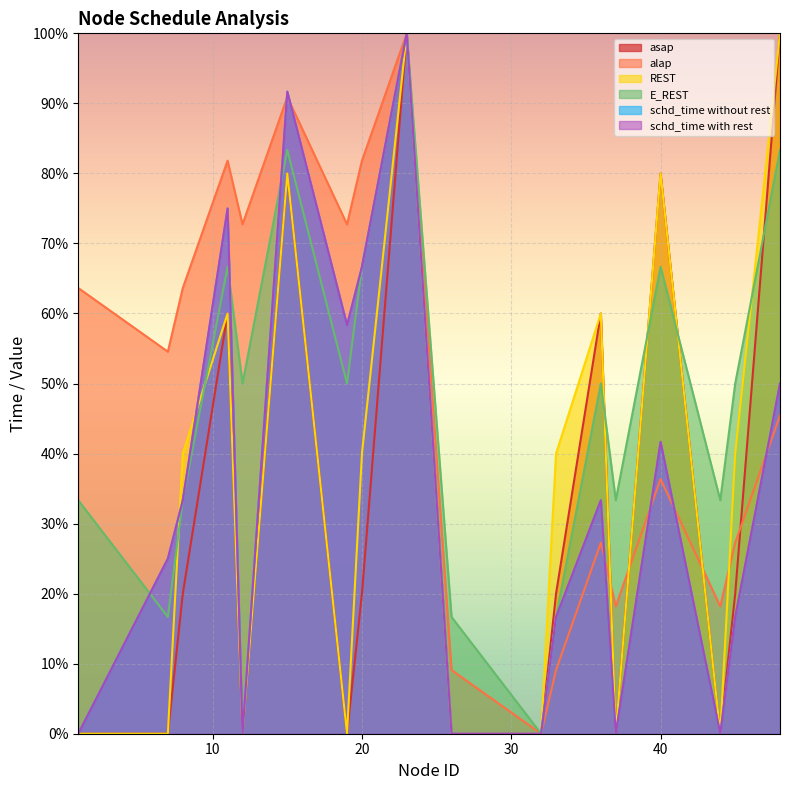

Which category has the lowest value in the schd_time without rest series?

1